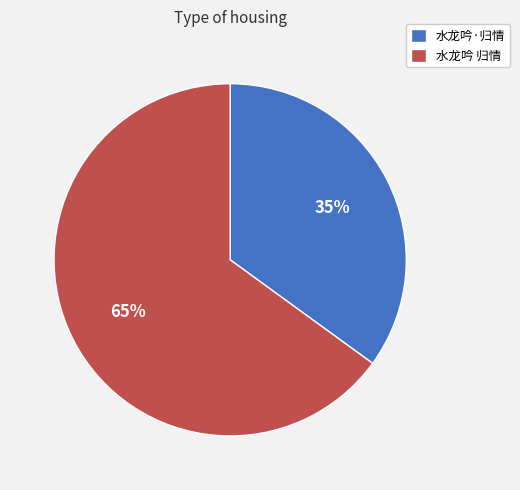

Which slice is the largest?

水龙吟 归情